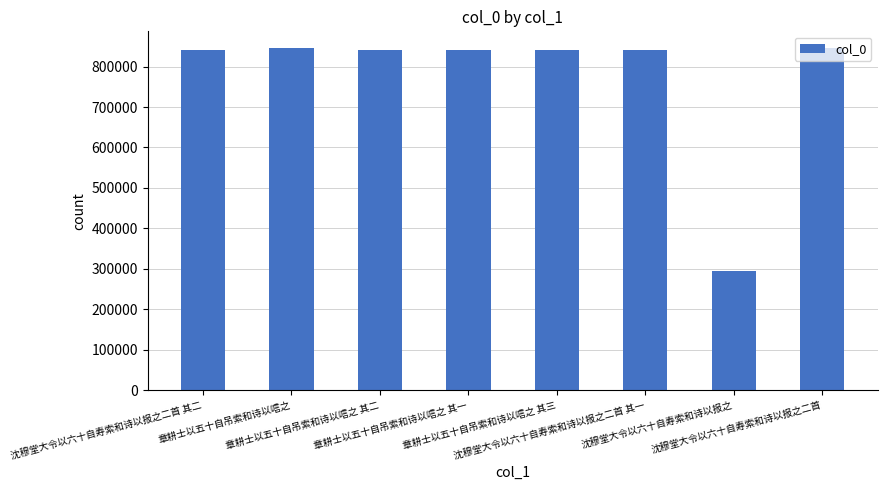

What is the sum of all values?

6194976